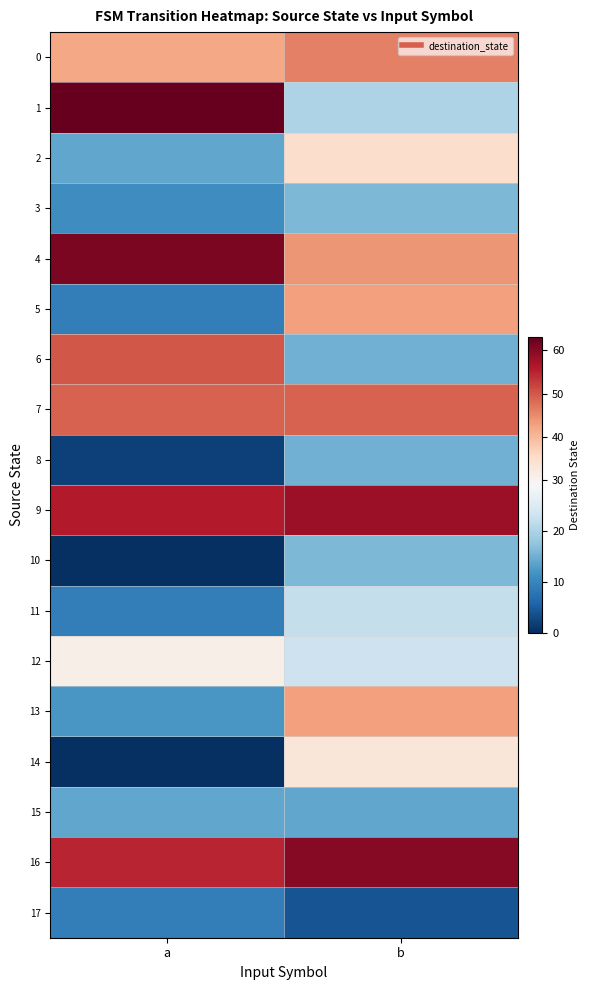

Which has a higher value, b or a?

b